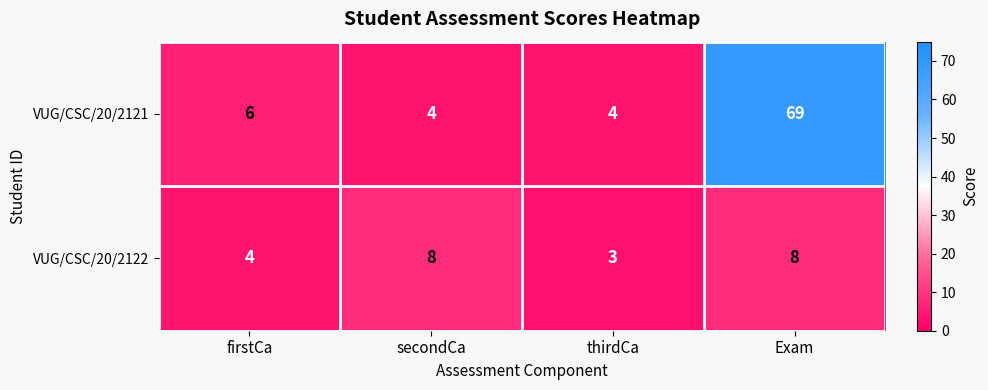

Reading left to right, what are all the values shown in this chart?

VUG/CSC/20/2121: firstCa=6	secondCa=4	thirdCa=4	Exam=69
VUG/CSC/20/2122: firstCa=4	secondCa=8	thirdCa=3	Exam=8